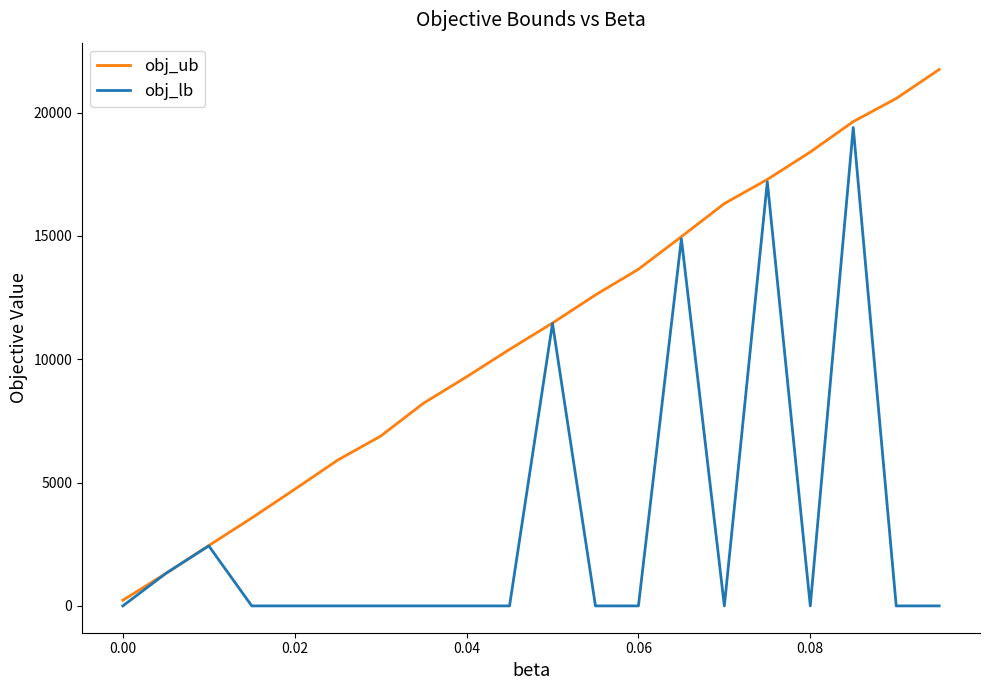

Rank the series by their maximum value, from highest to lowest.

obj_ub, obj_lb